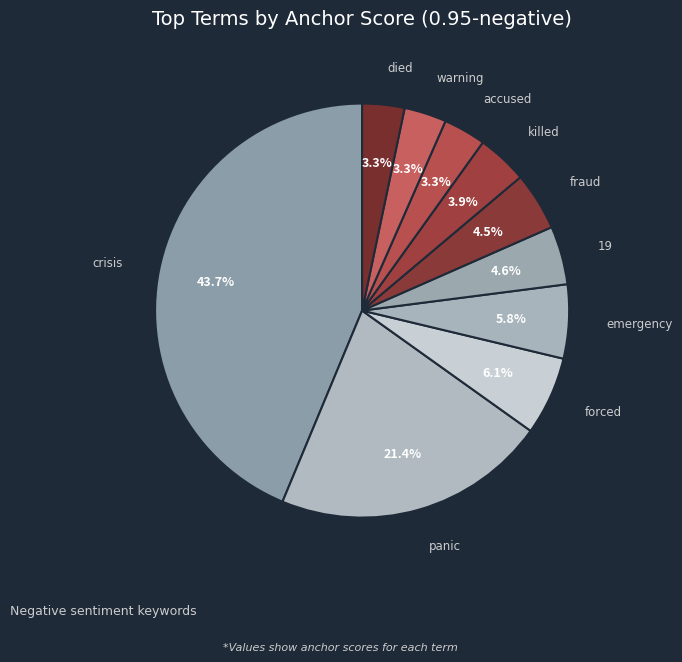

What is the total percentage of 19 and forced?

10.7%